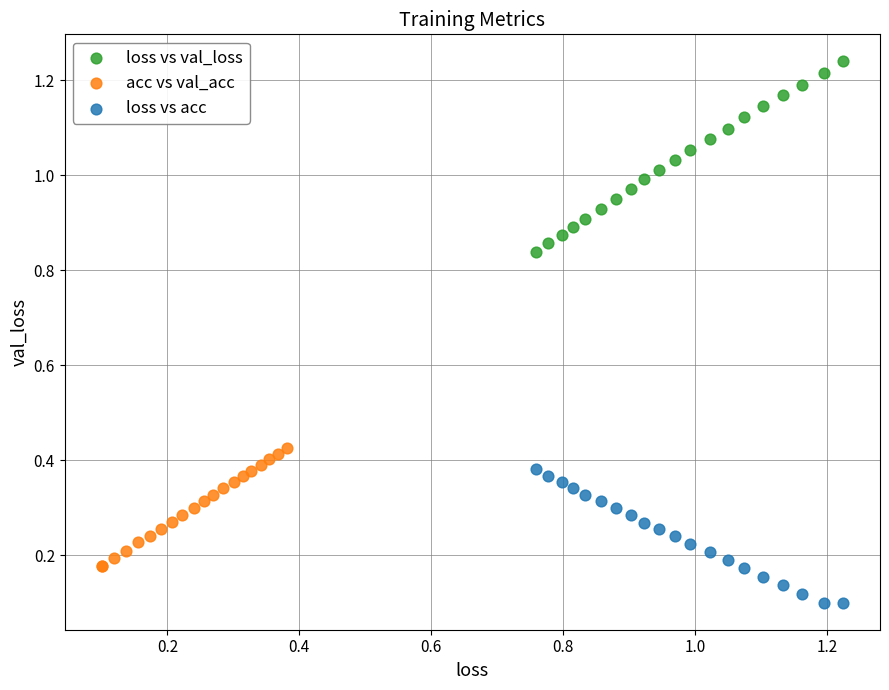

Which series has the widest spread of Y values?

loss vs val_loss